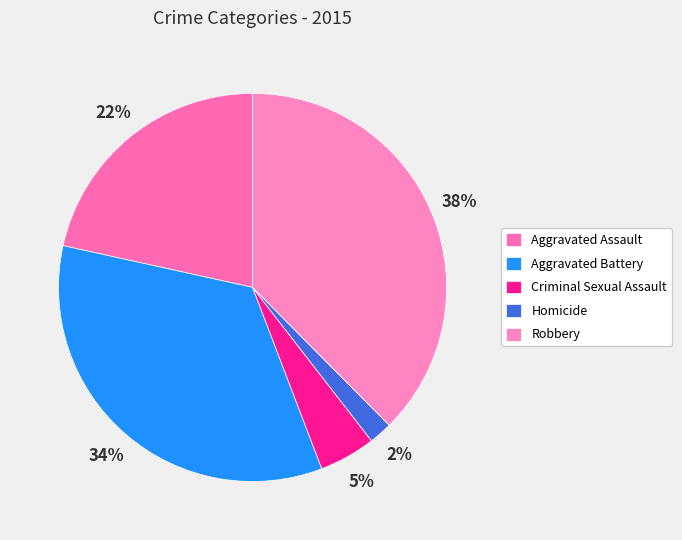

How many segments does this pie chart have?

5